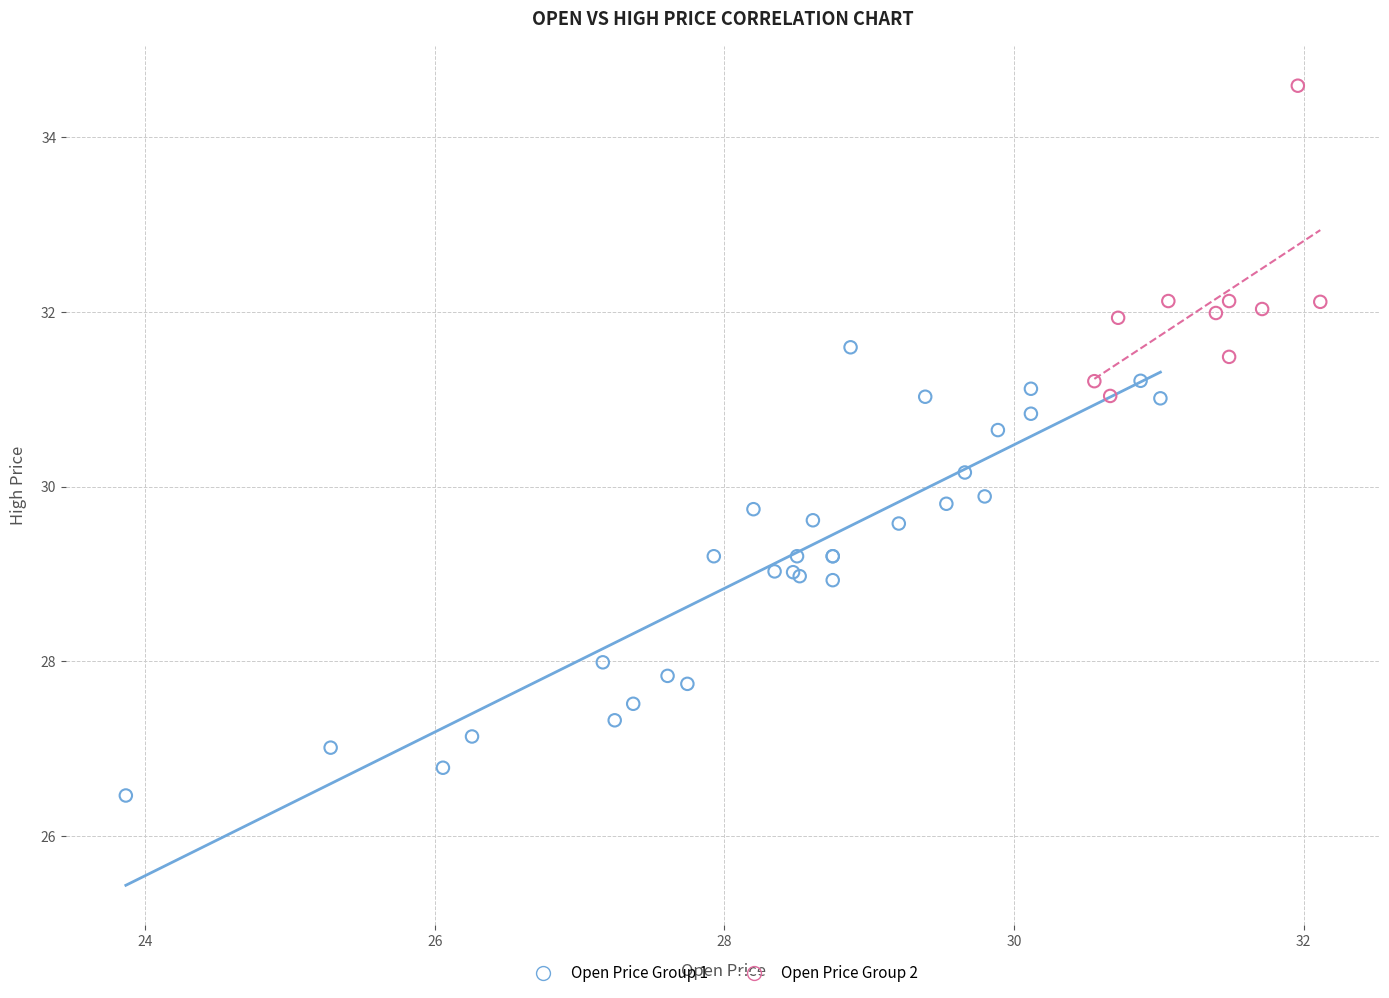

Which series contains the lowest Y value?

Open Price Group 1